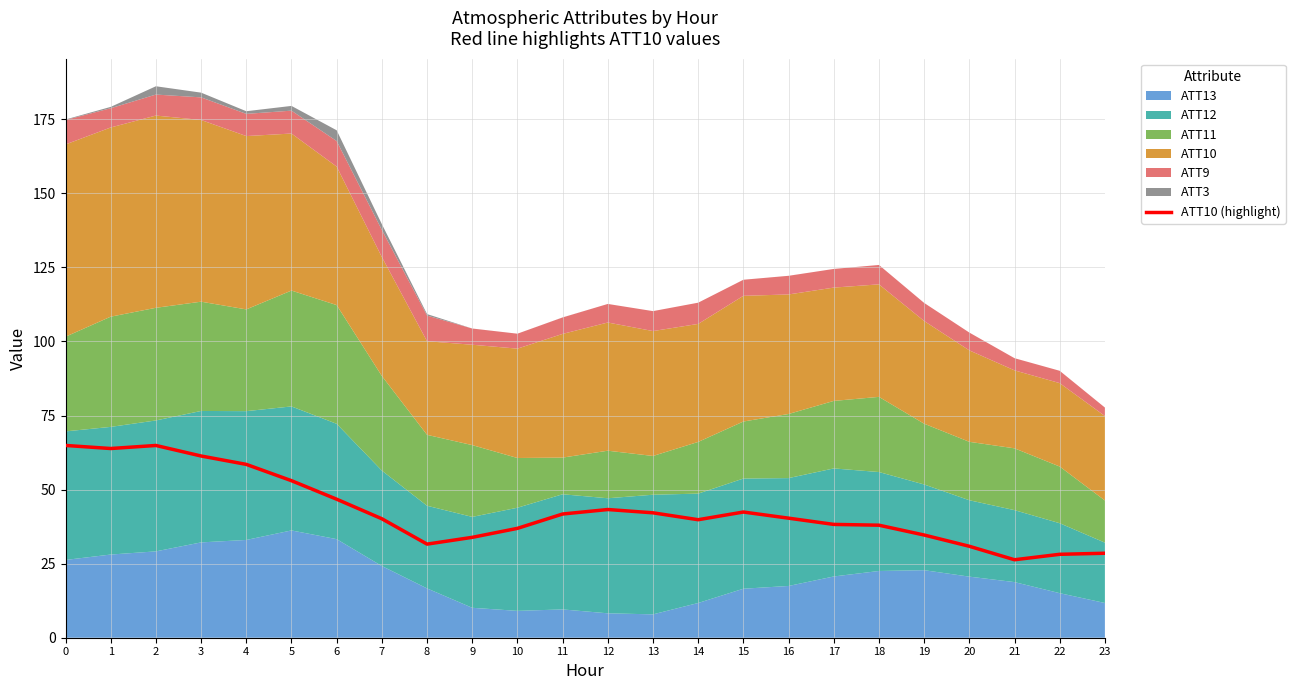

Reading left to right, what are all the values shown in this chart?

0=64.9	1=63.9	2=64.9	3=61.3	4=58.5	5=53.0	6=46.8	7=40.1	8=31.6	9=33.9	10=36.9	11=41.8	12=43.3	13=42.2	14=39.8	15=42.4	16=40.4	17=38.2	18=38.0	19=34.7	20=30.9	21=26.3	22=28.2	23=28.5